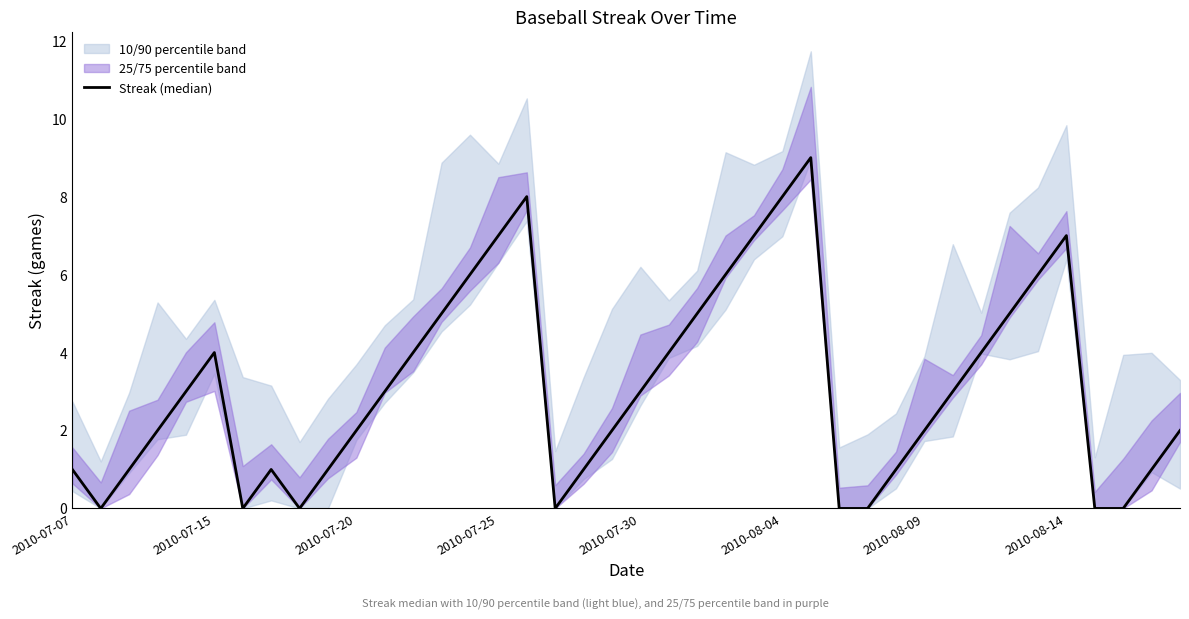

What is the sum of the values at 2010-08-09 and 2010-07-30?

3